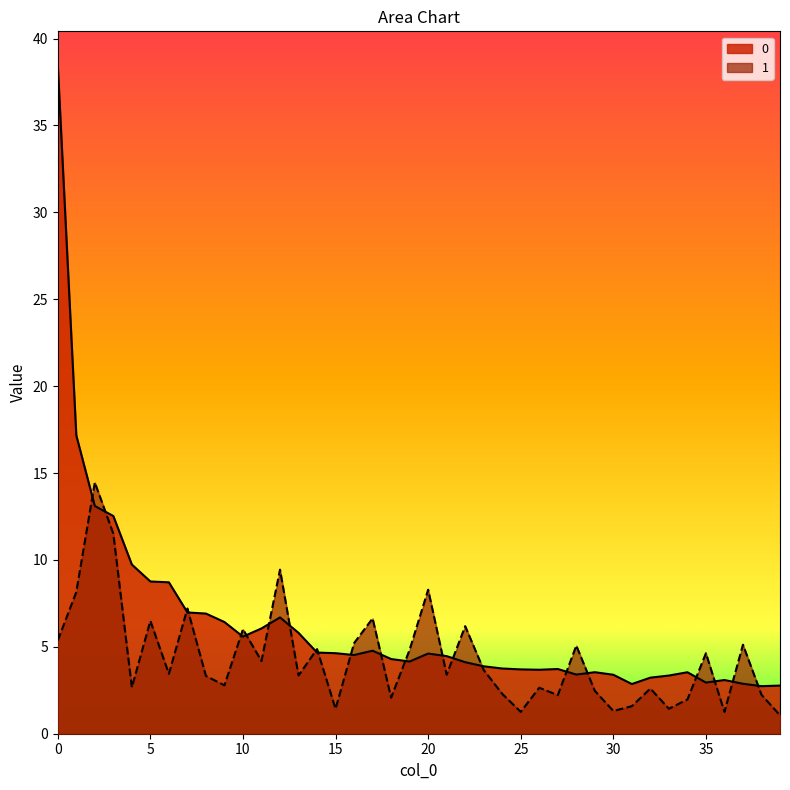

What is the difference between the maximum and minimum values in the 1 series?

13.4